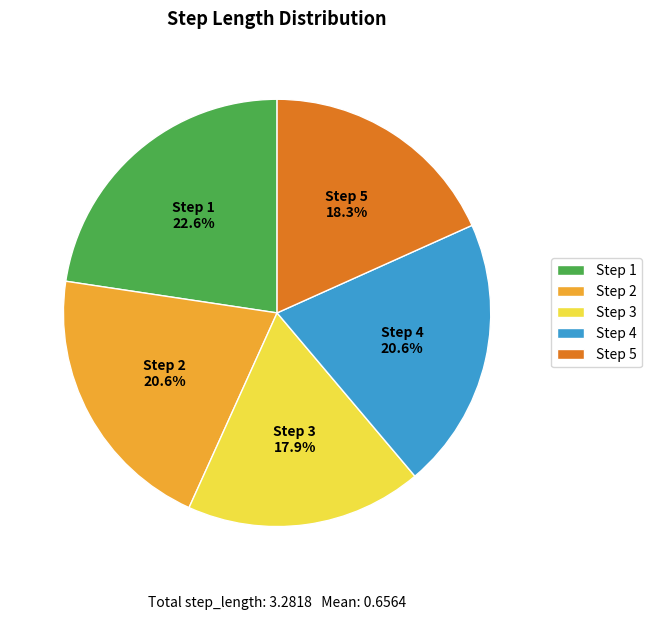

Does any single category account for the majority?

No